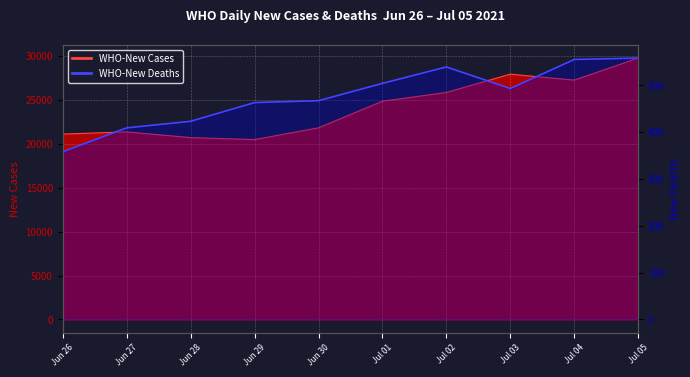

What position from the right is Jun 29?

7